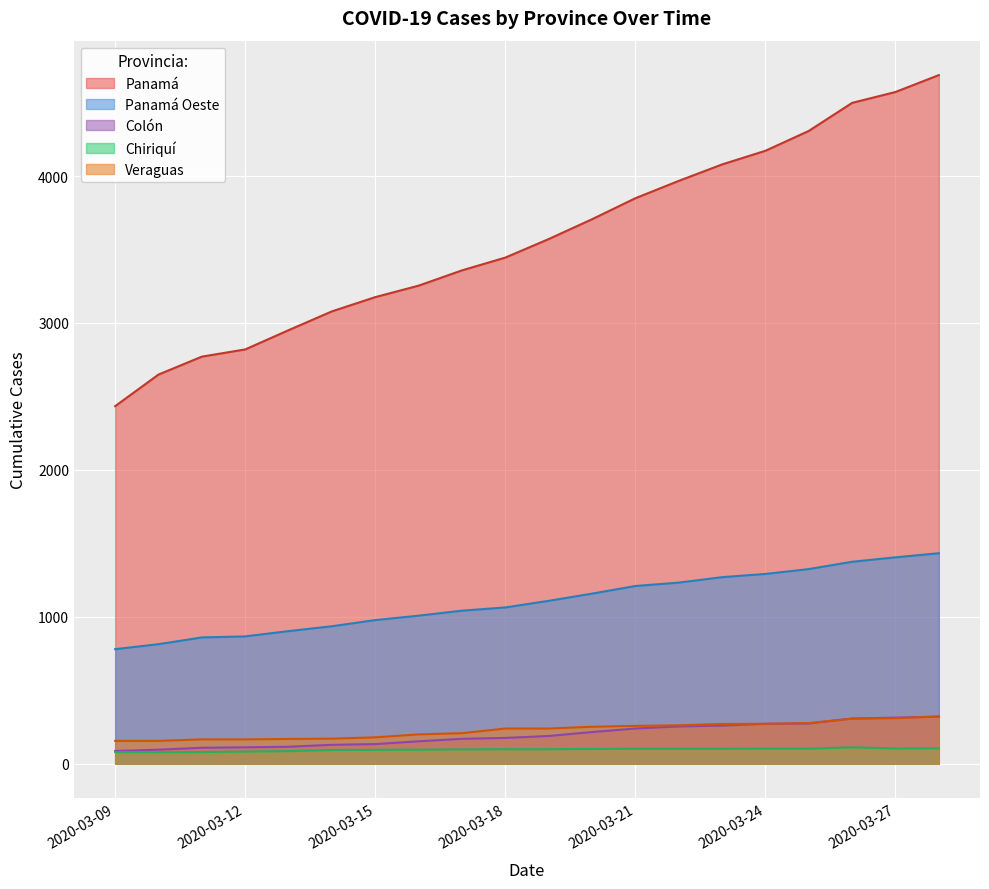

What is the maximum value for Panamá Oeste?

1433